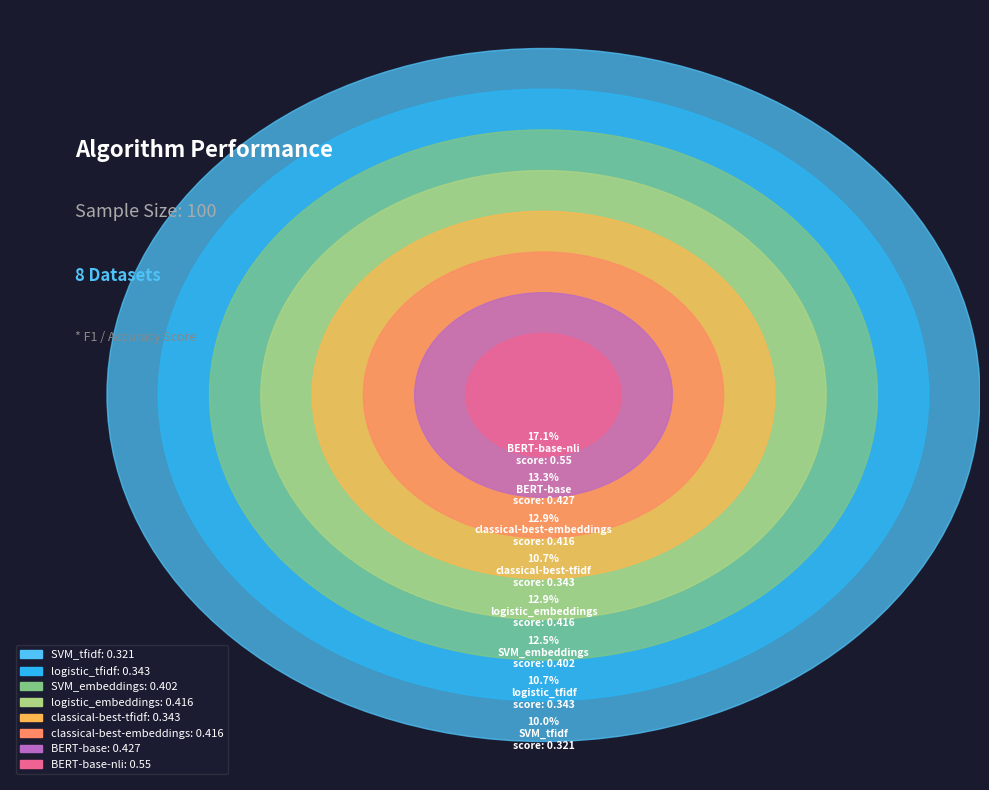

How much of the chart is everything except BERT-base?

86.7%